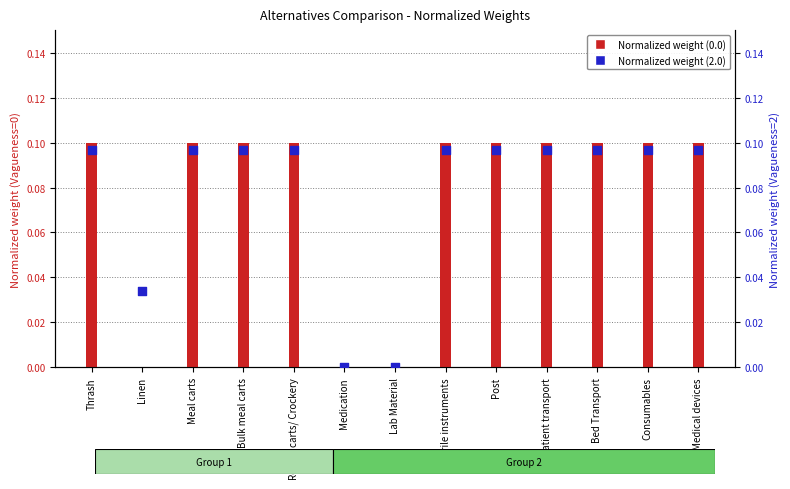

What are all the series names shown in the legend?

Normalized weight (0.0), Normalized weight (2.0)